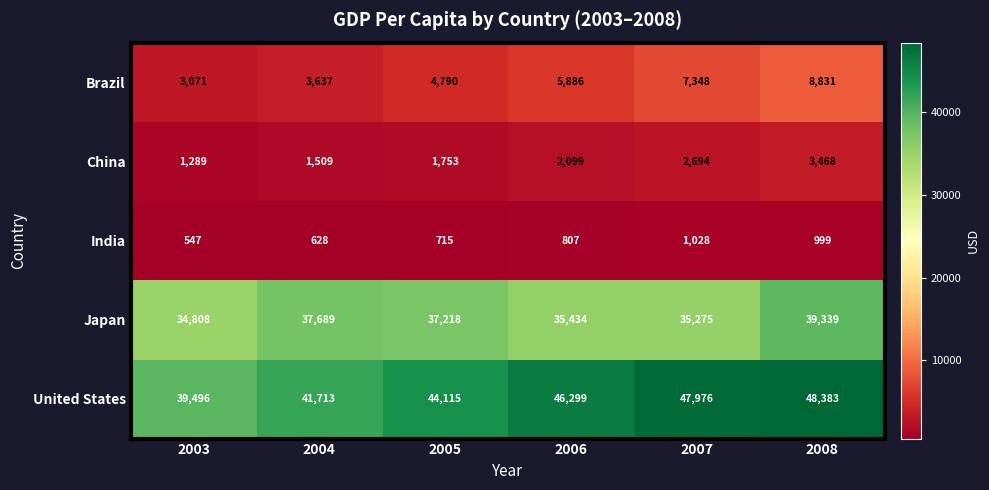

Count the number of data series in this chart.

5